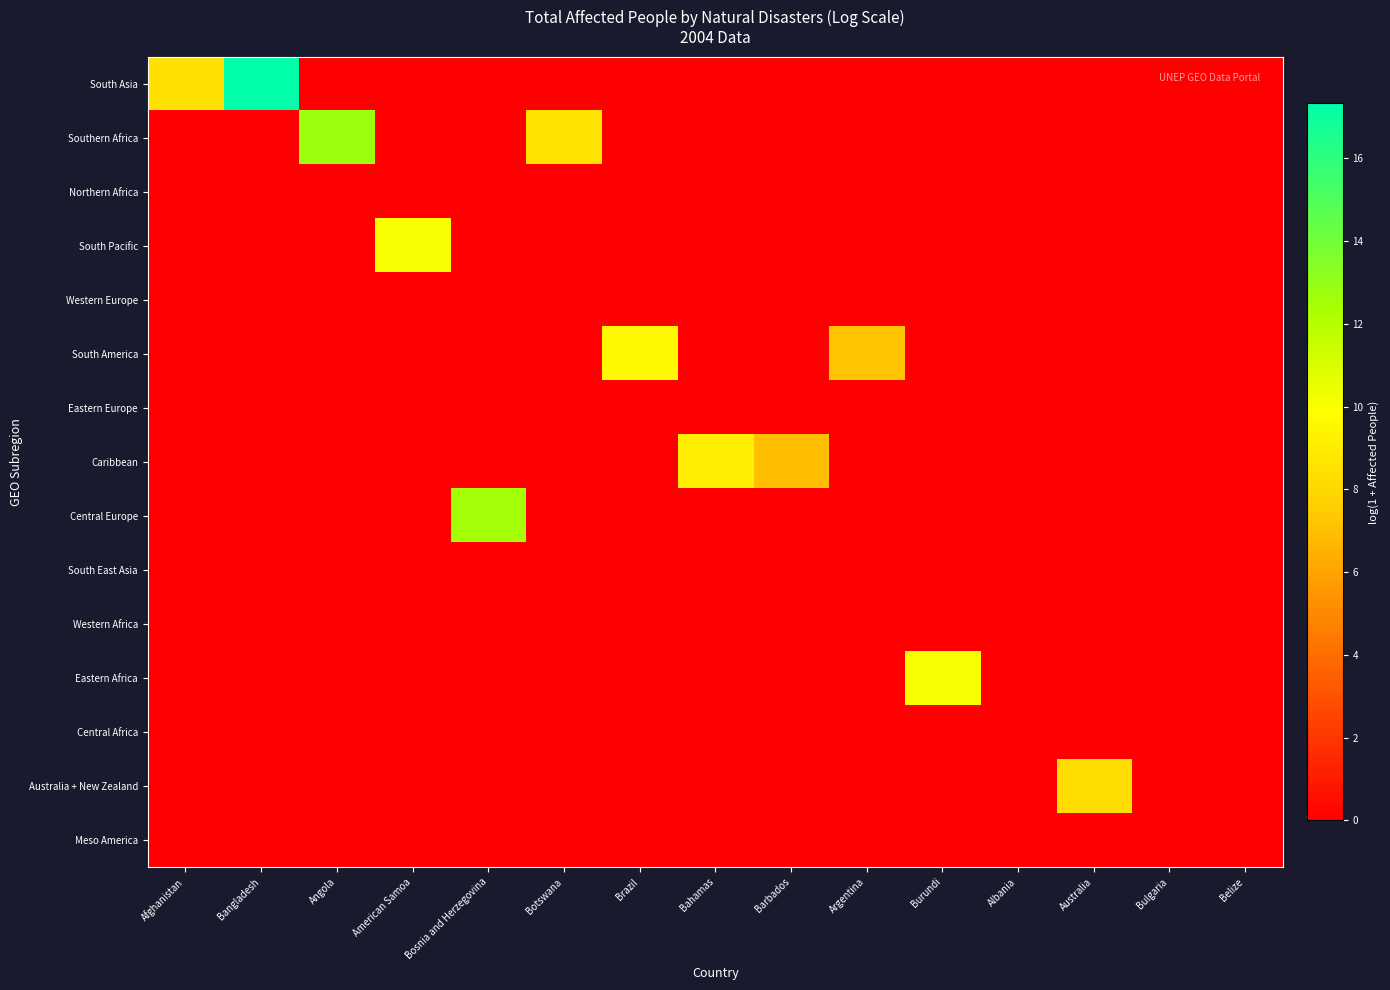

At how many categories does at least one series exceed 5?

12